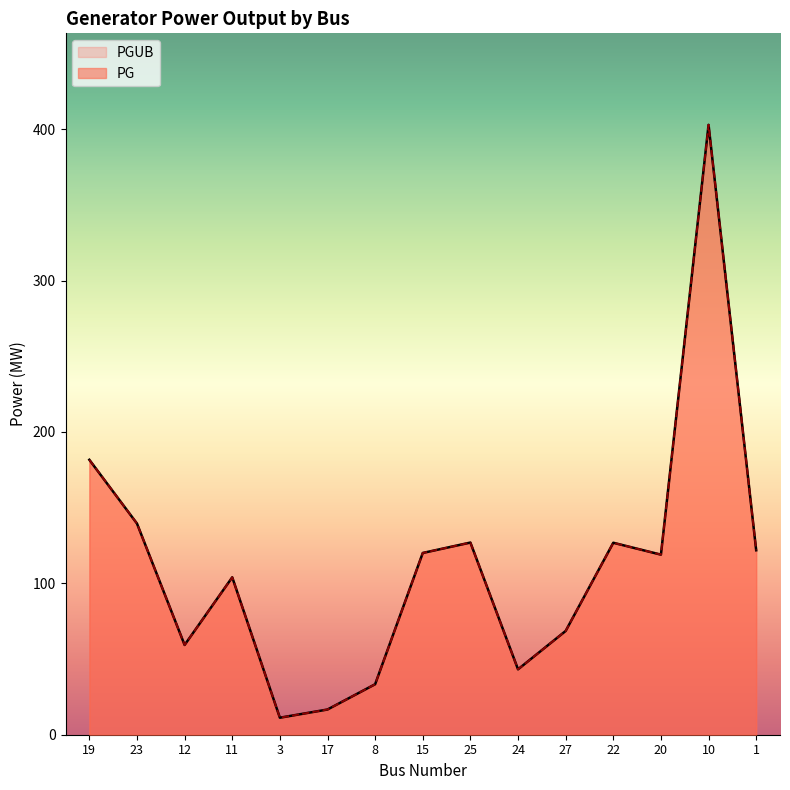

Reading right to left, transcribe all the data shown in this chart.

PG: 1=121.9	10=402.9	20=119.0	22=126.8	27=68.5	24=43.2	25=127.0	15=120.1	8=33.4	17=16.7	3=11.2	11=104.0	12=59.3	23=139.5	19=181.6
PGUB: 1=121.9	10=402.9	20=119.0	22=126.8	27=68.5	24=43.2	25=127.0	15=120.1	8=33.4	17=16.7	3=11.2	11=104.0	12=59.3	23=139.5	19=181.6